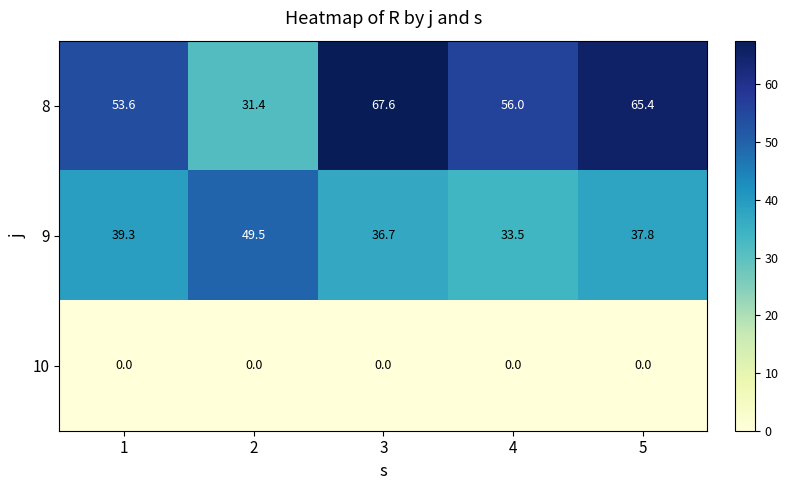

Rank the series at 1 from highest to lowest value.

8, 9, 10